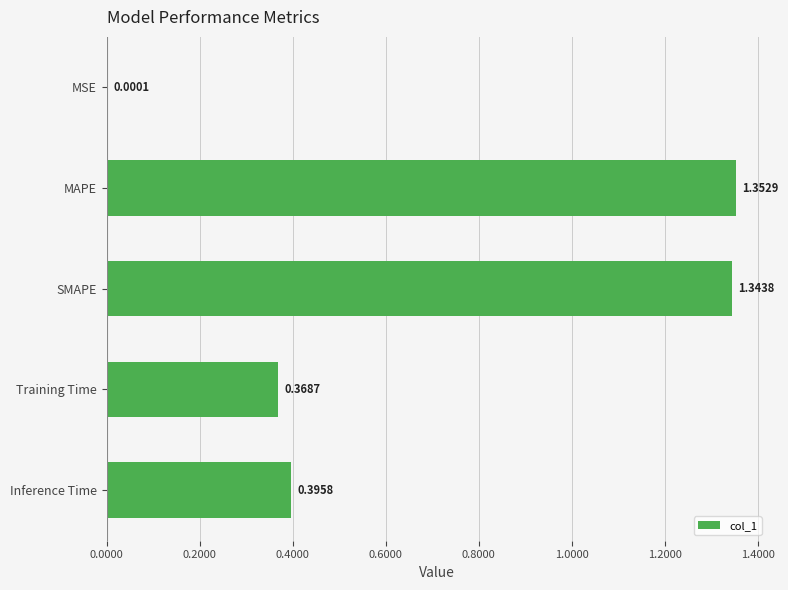

Between MAPE and Training Time, which is larger?

MAPE